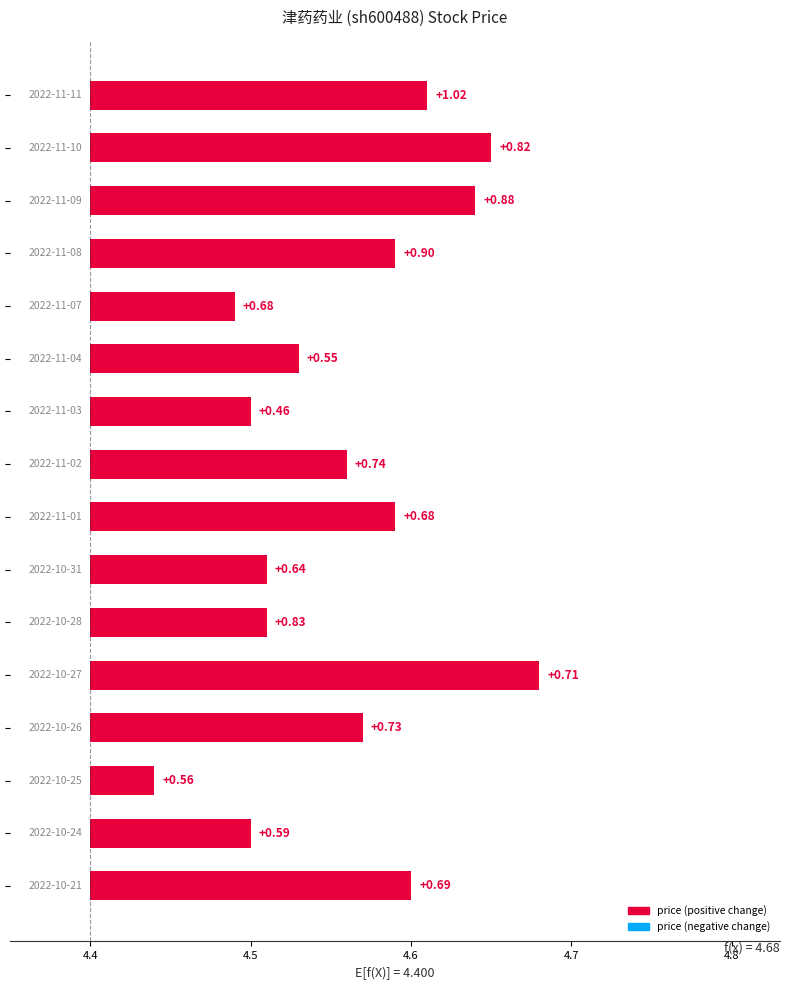

Reading left to right, what are all the values shown in this chart?

0.2	0.2	0.2	0.2	0.1	0.1	0.1	0.2	0.2	0.1	0.1	0.3	0.2	0.0	0.1	0.2